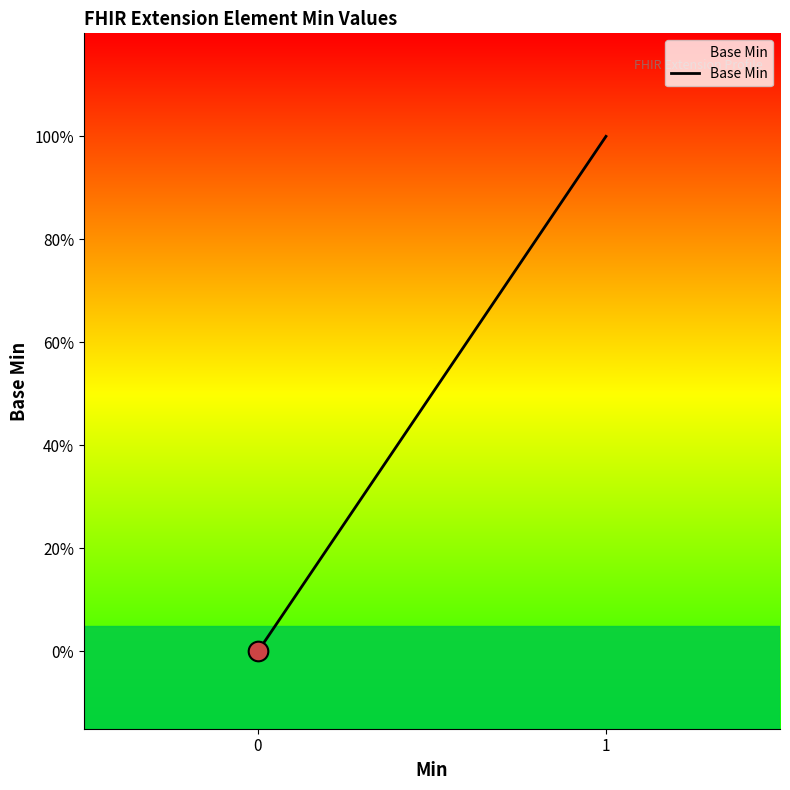

Between 1 and 4, which is larger?

1